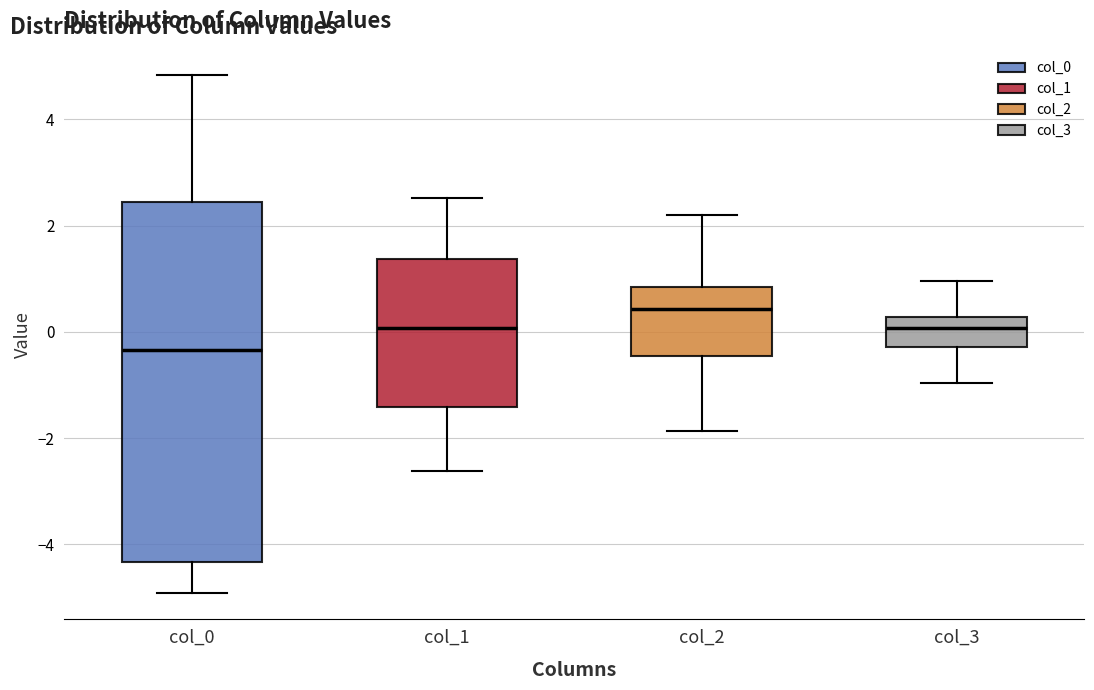

Which box has the lowest median line?

col_0